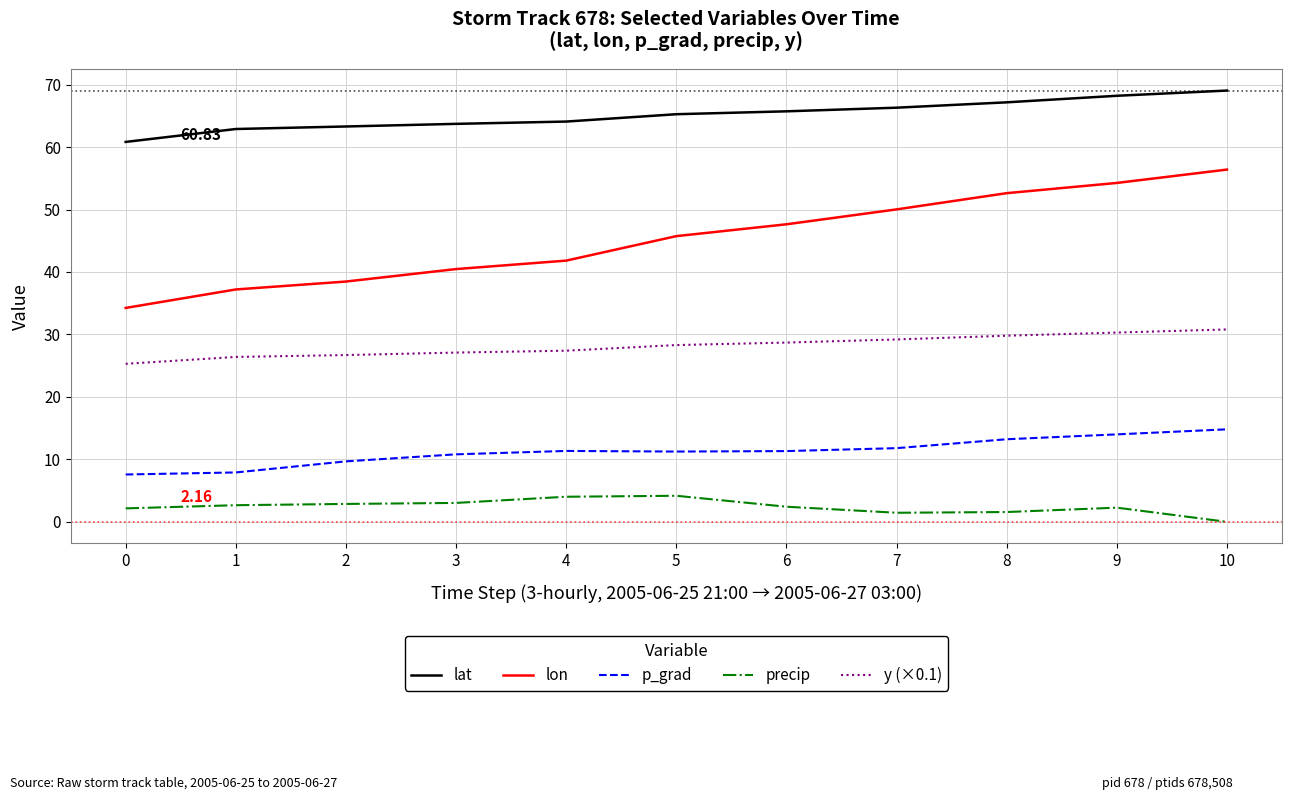

What is the maximum value for lon?

56.4